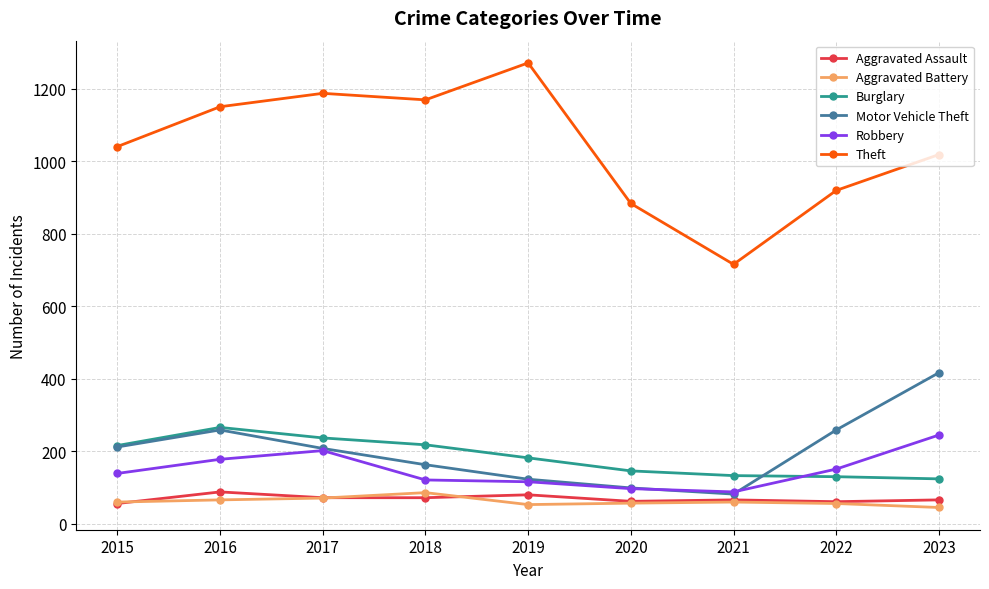

What are all the series names shown in the legend?

Aggravated Assault, Aggravated Battery, Burglary, Motor Vehicle Theft, Robbery, Theft